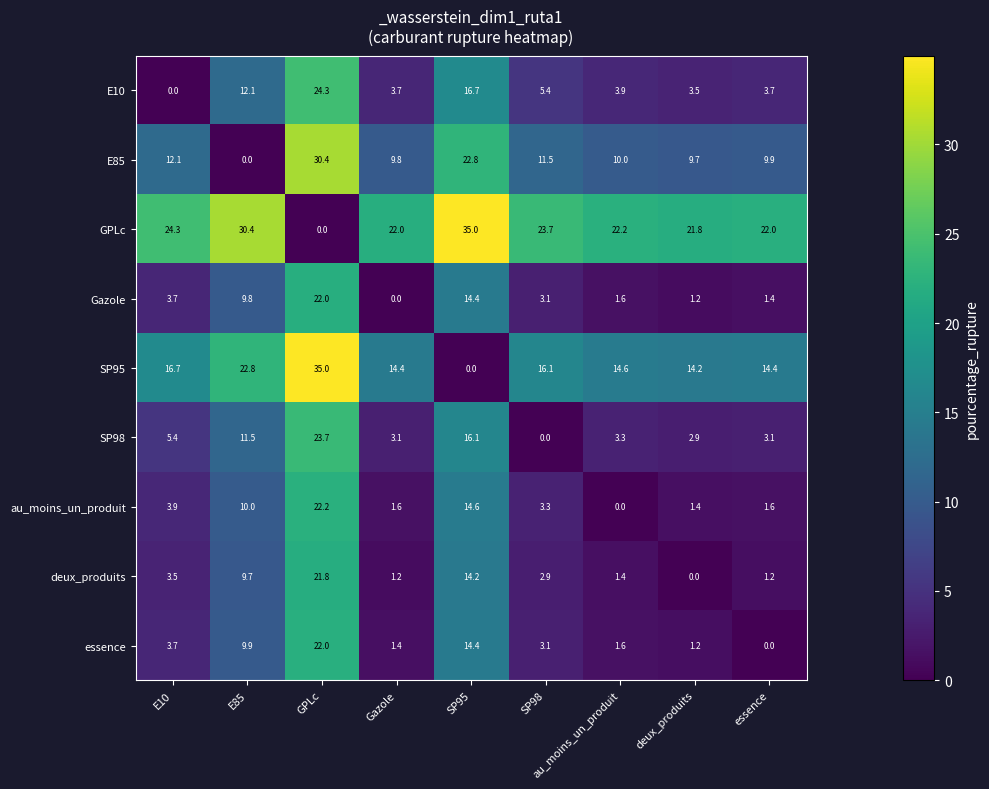

How many positive values does the essence series have?

8